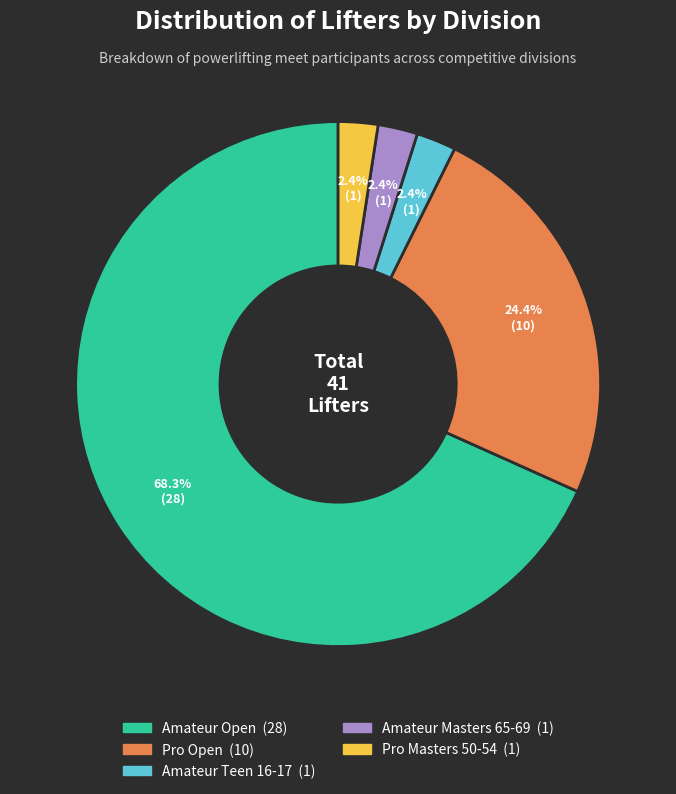

Which category has the biggest portion of the pie?

Amateur Open